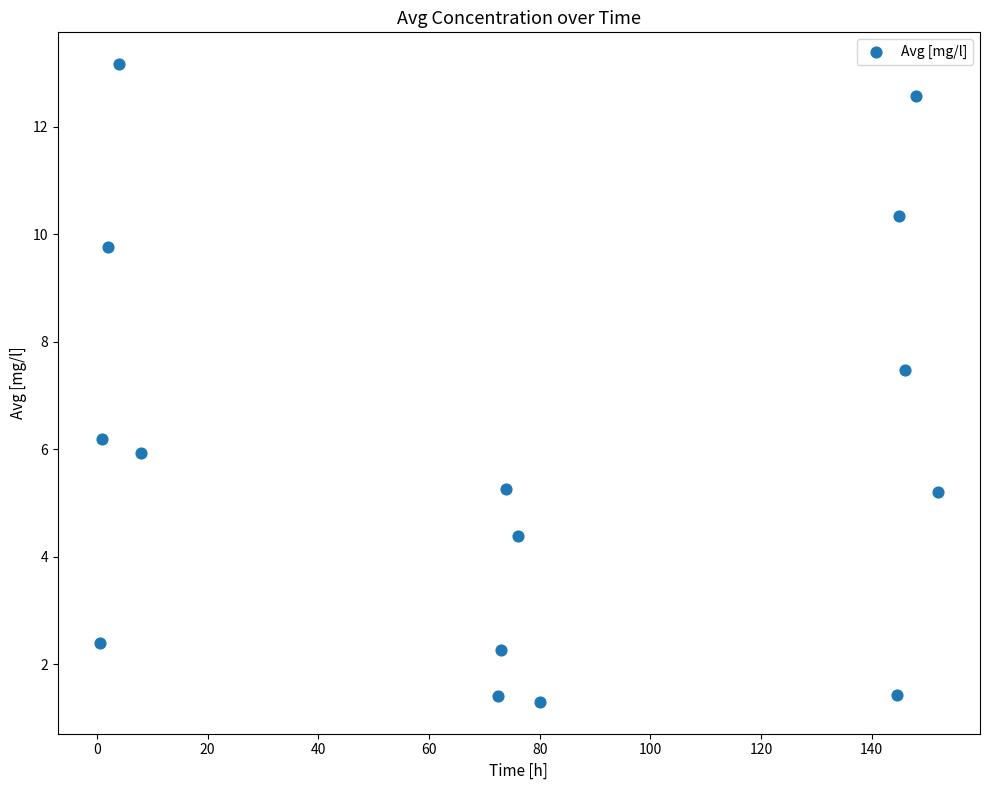

What is the range of X values (max minus min)?

151.5